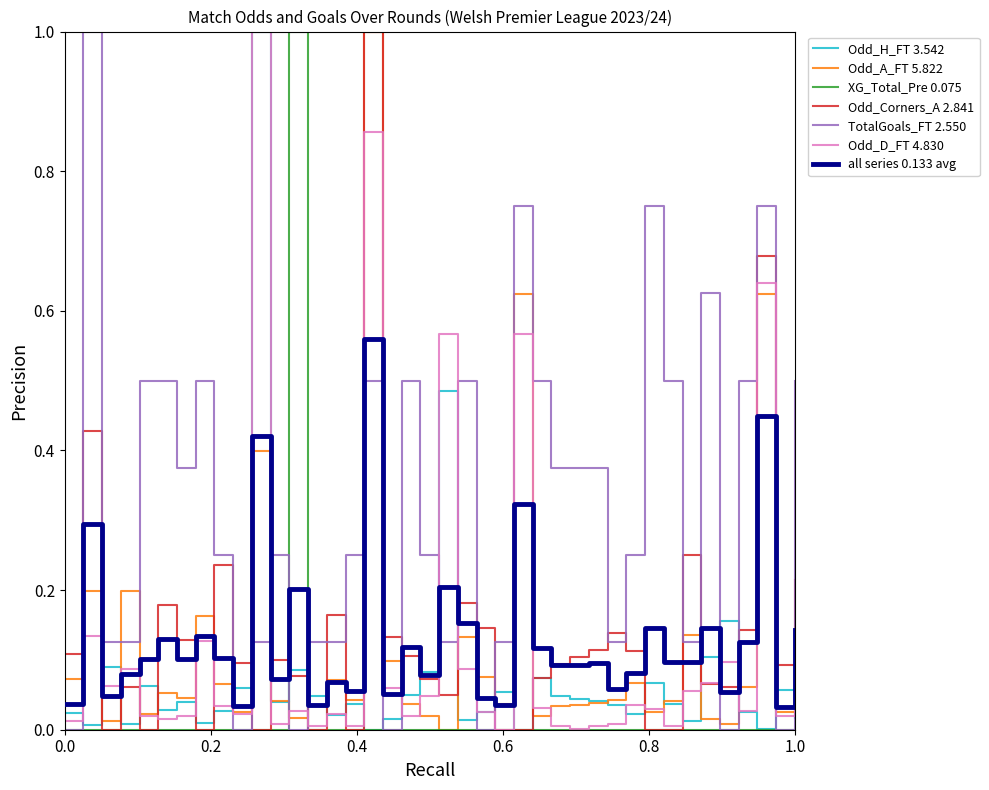

What is the highest value of the Odd_H_FT 3.542 series?

1.0